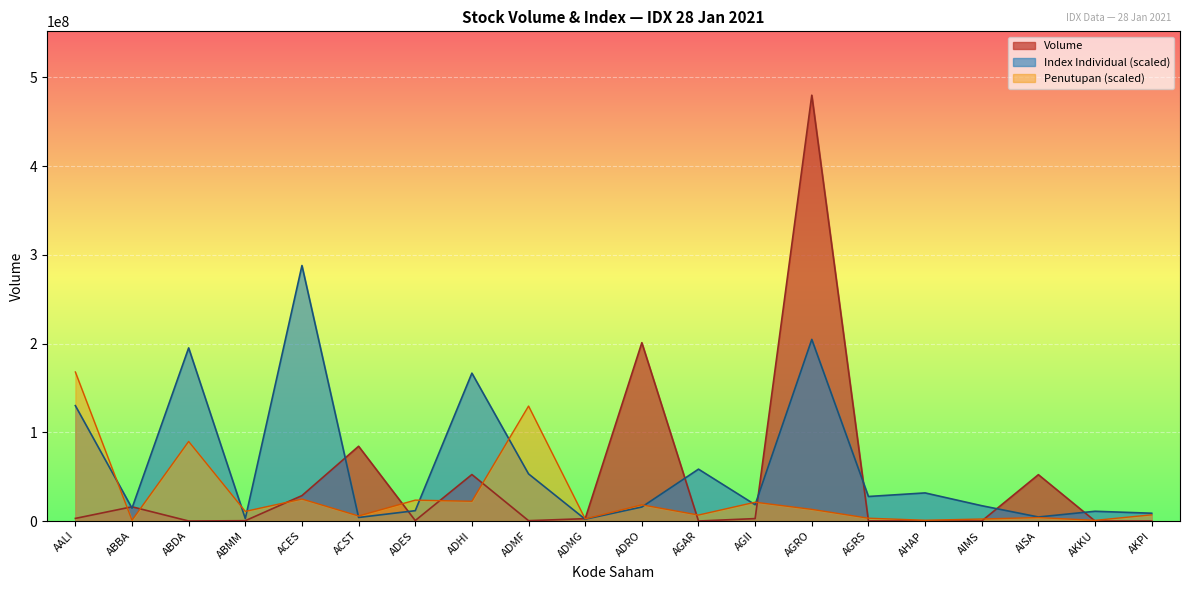

The chart shows a value of 52390900 at ADHI. True or false?

True